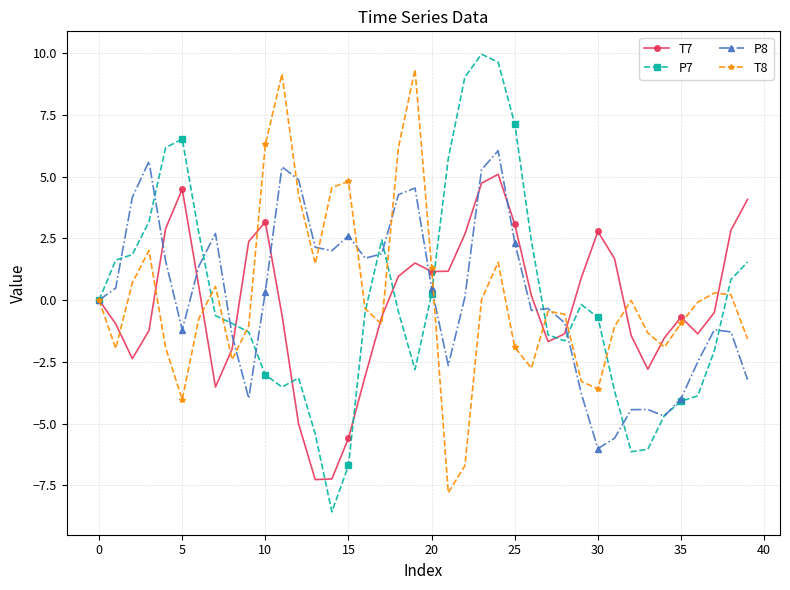

What is the value of the P7 point at the 40th from the left?

1.5